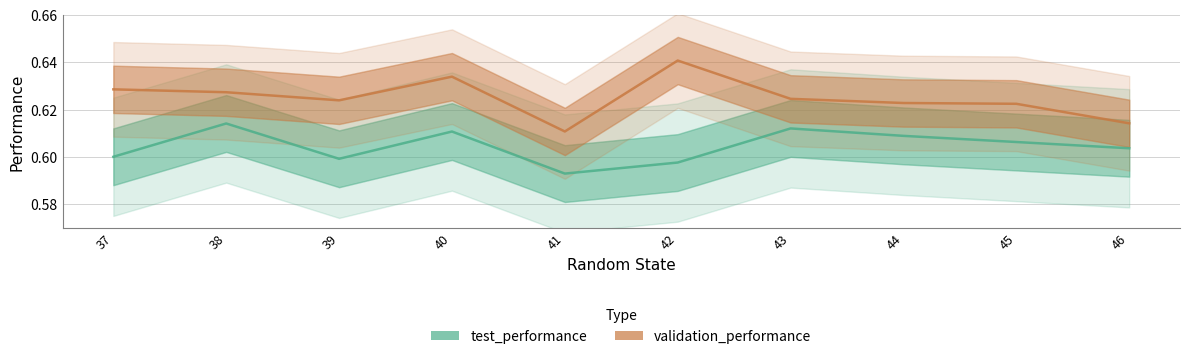

Reading right to left, list all the values displayed in this chart.

test_performance: 0.6	0.6	0.6	0.6	0.6	0.6	0.6	0.6	0.6	0.6
validation_performance: 0.6	0.6	0.6	0.6	0.6	0.6	0.6	0.6	0.6	0.6